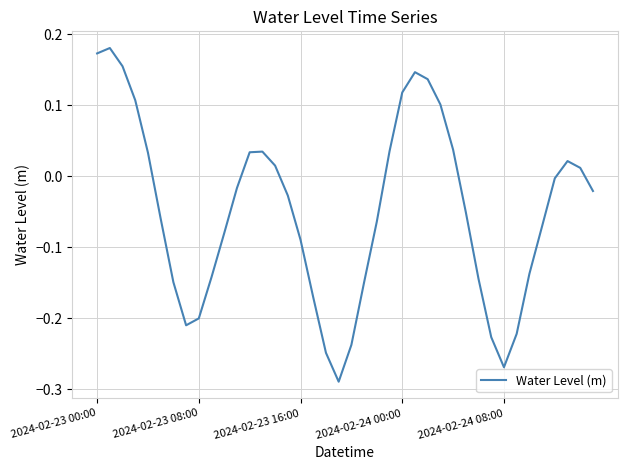

How many lines are shown in the chart?

1